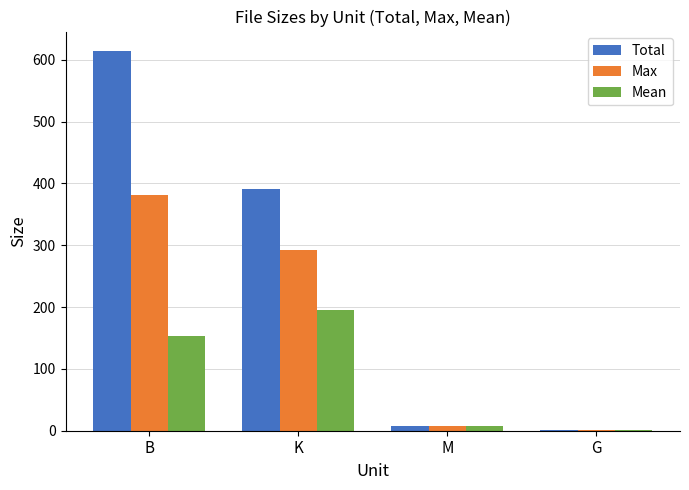

At which category is the sum across all series the highest?

B